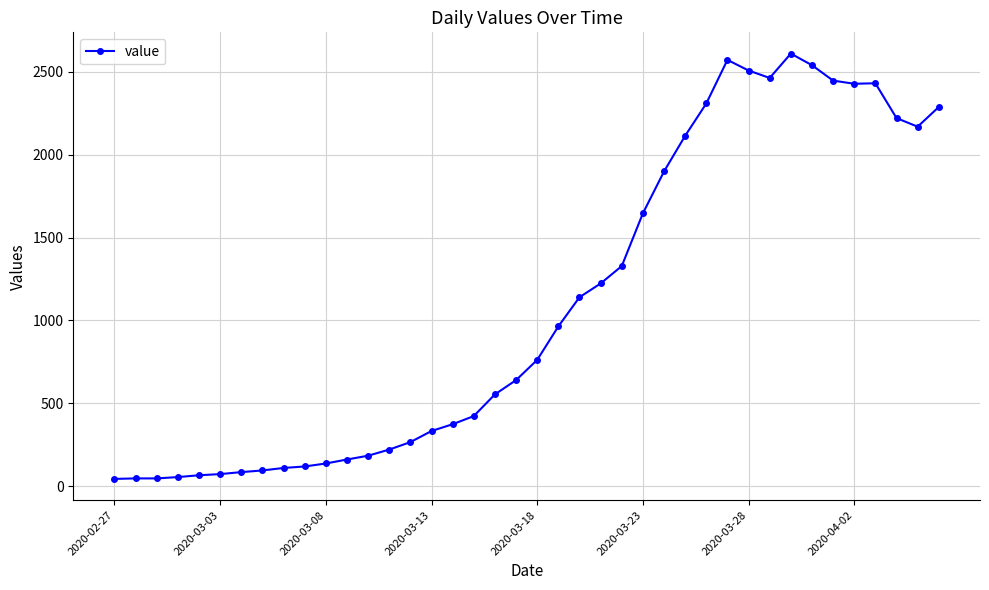

Count the number of categories in the chart.

40